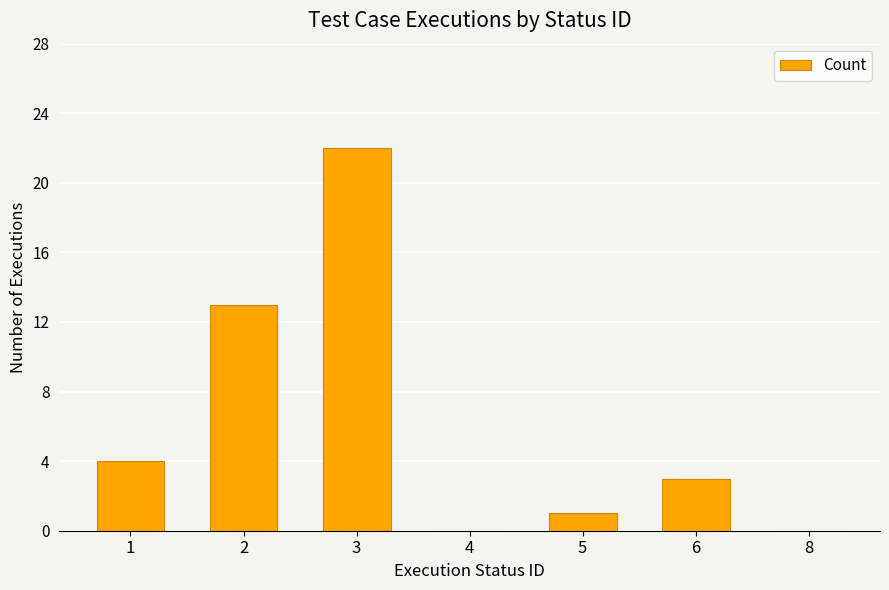

True or false: the data shows -15 at 8.

False